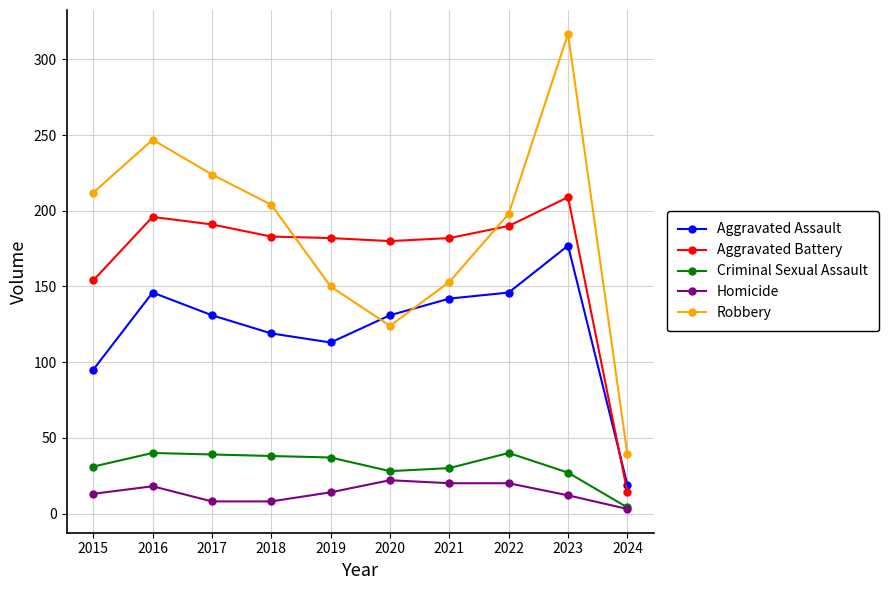

At 2015, list the series in order from largest to smallest.

Robbery, Aggravated Battery, Aggravated Assault, Criminal Sexual Assault, Homicide